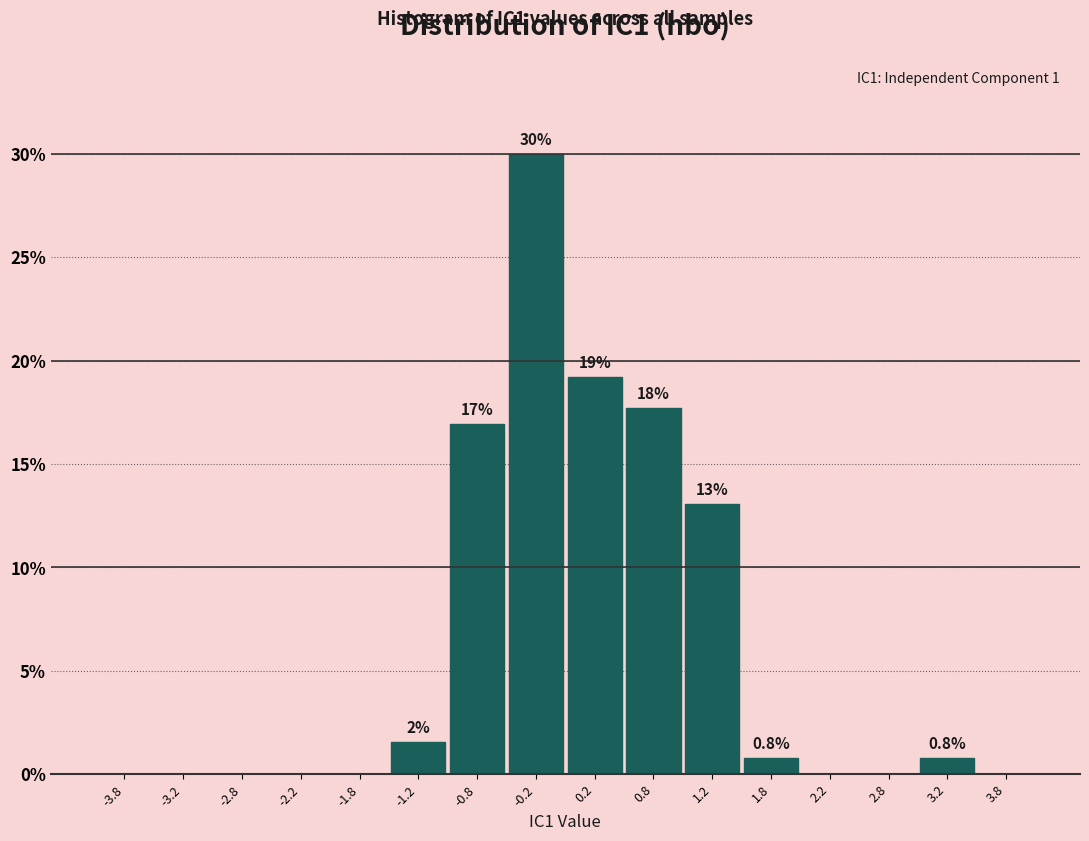

Over which range of the x-axis is the bar tallest?

-0.5 to 0.0